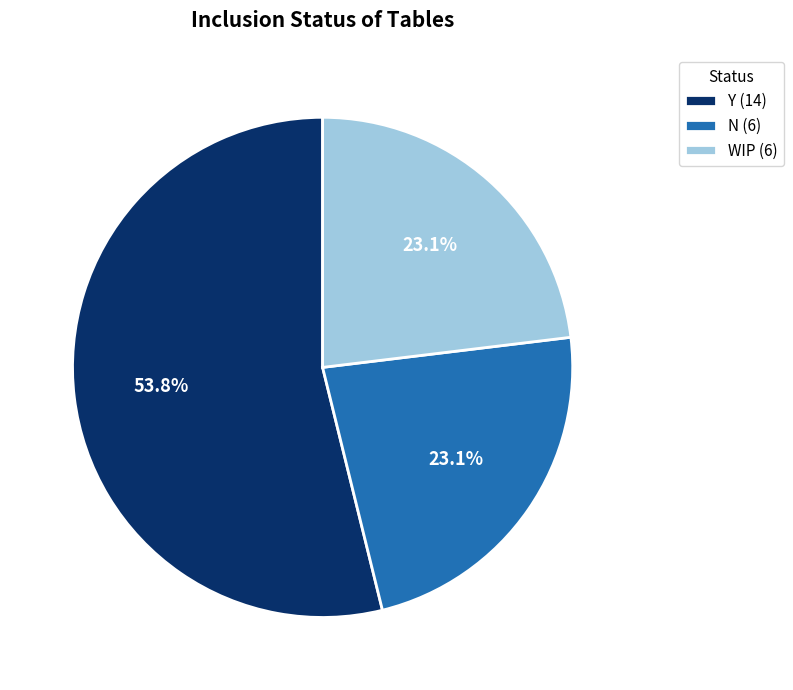

What is the largest slice in the pie chart?

Y